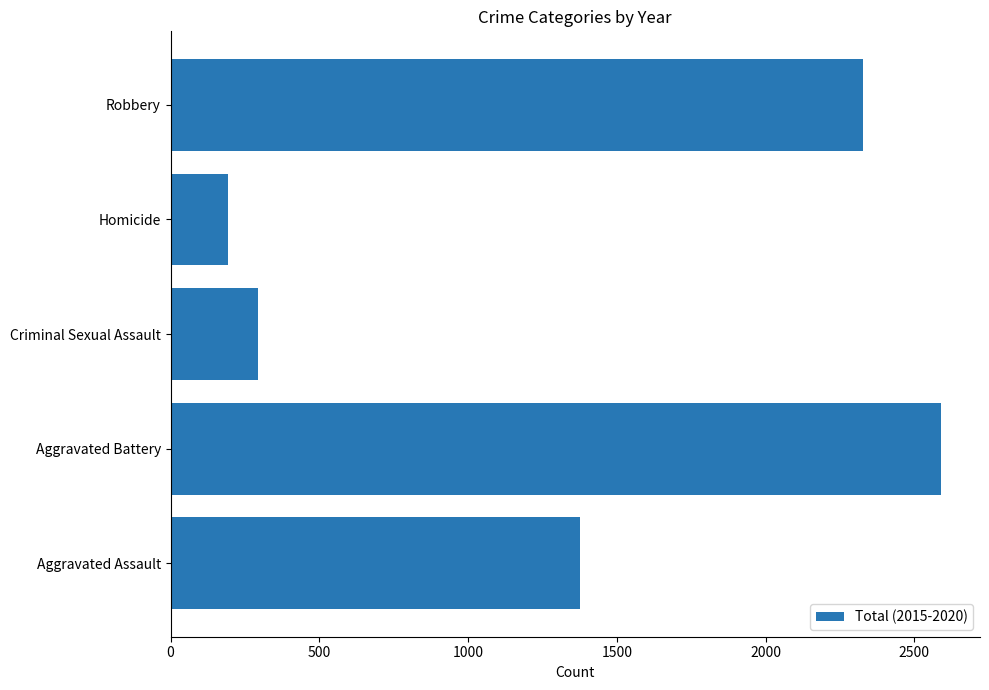

True or false: the data shows 1809 at Aggravated Battery.

False